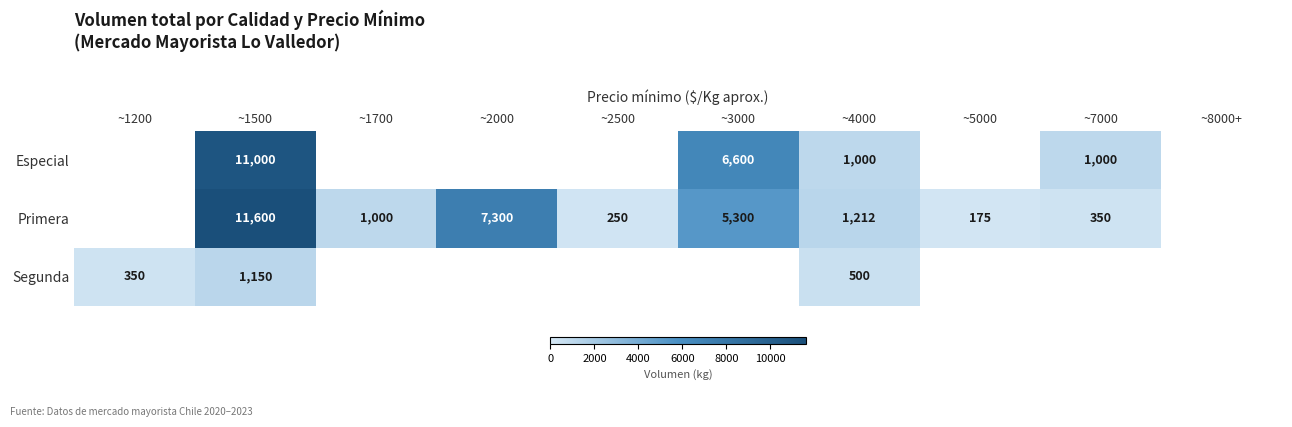

The value of Especial at ~3000 is 4127. True or false?

False